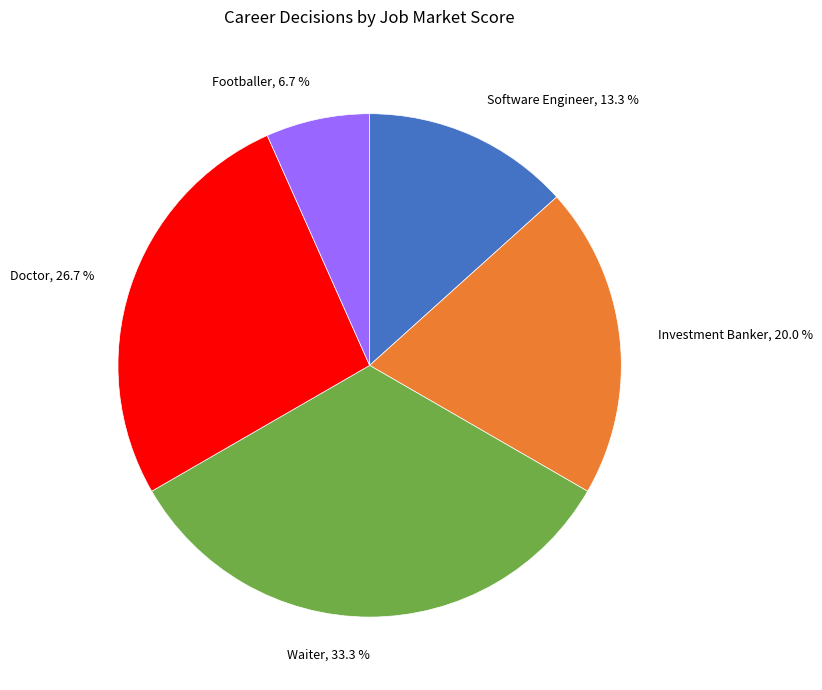

To the nearest percent, what is the combined percentage of Footballer and Investment Banker?

27%